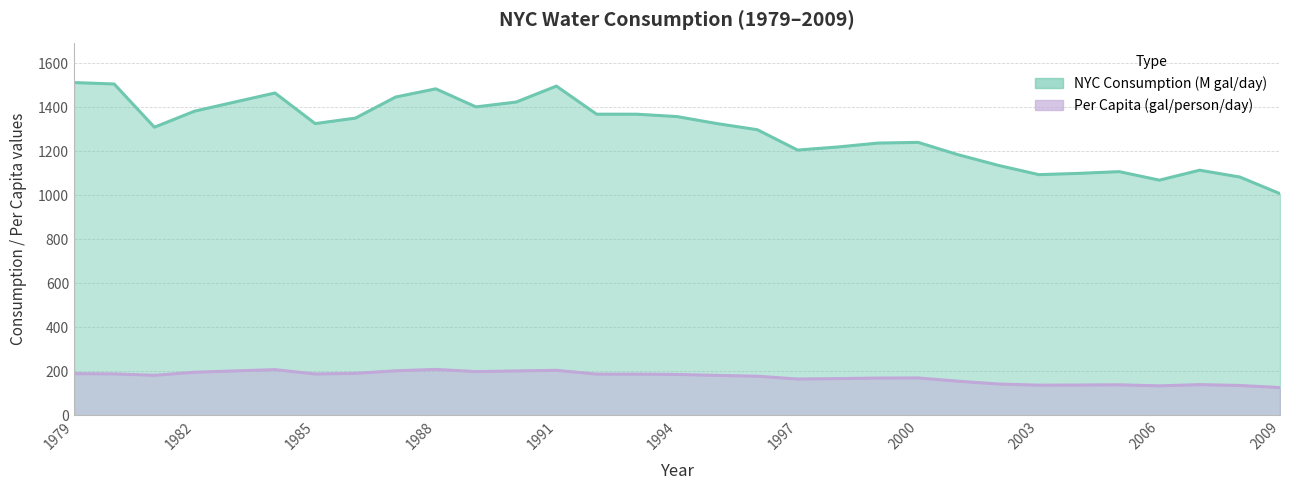

At which category does the chart reach its peak across all series?

1979